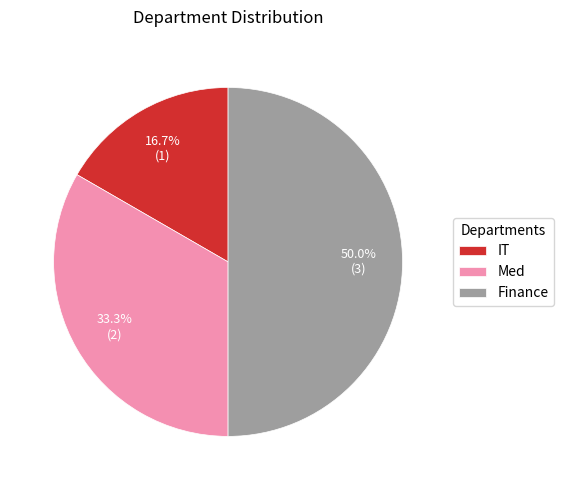

What is the total percentage of Med and Finance?

83.3%